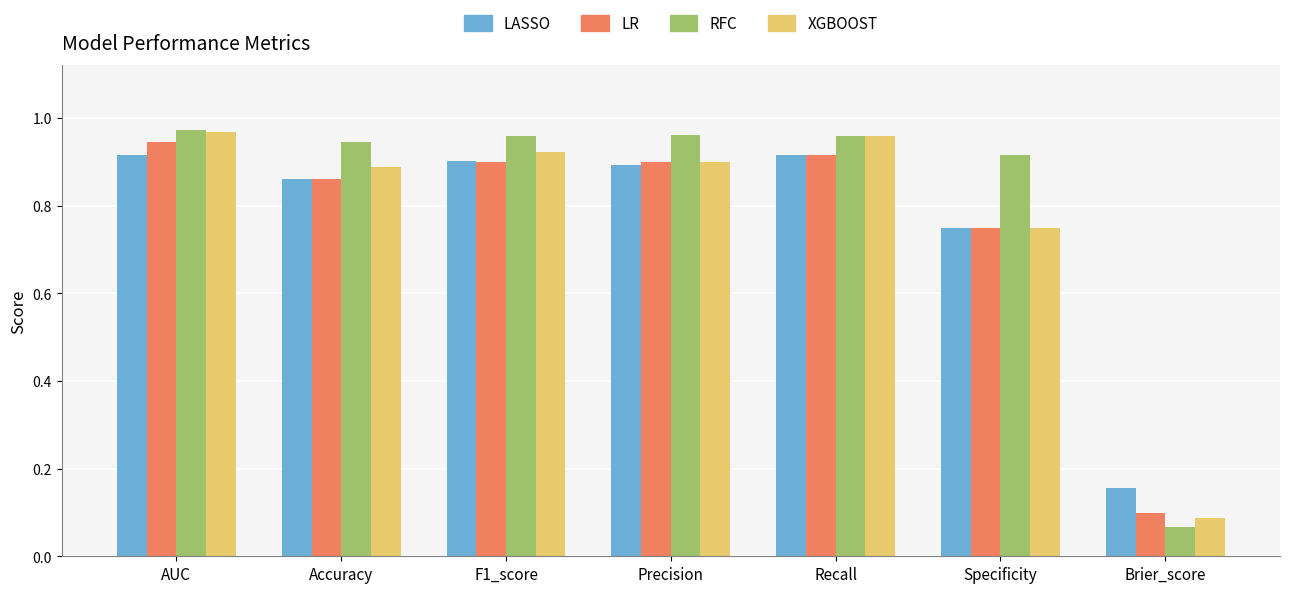

Which category has the lowest value in the XGBOOST series?

Brier_score